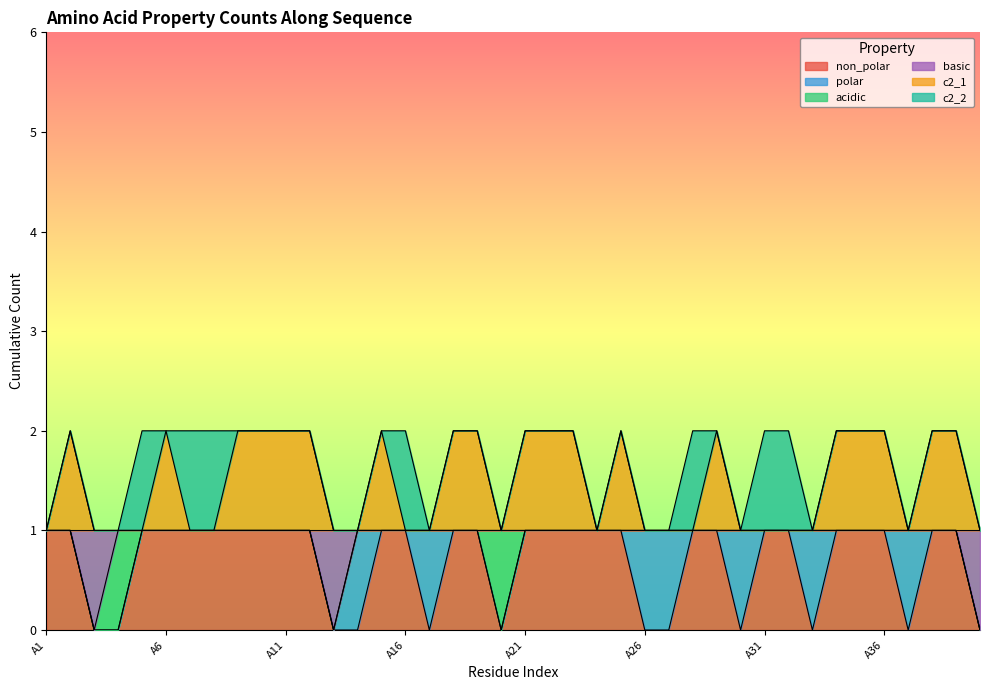

True or false: non_polar and c2_1 cross at least once.

False